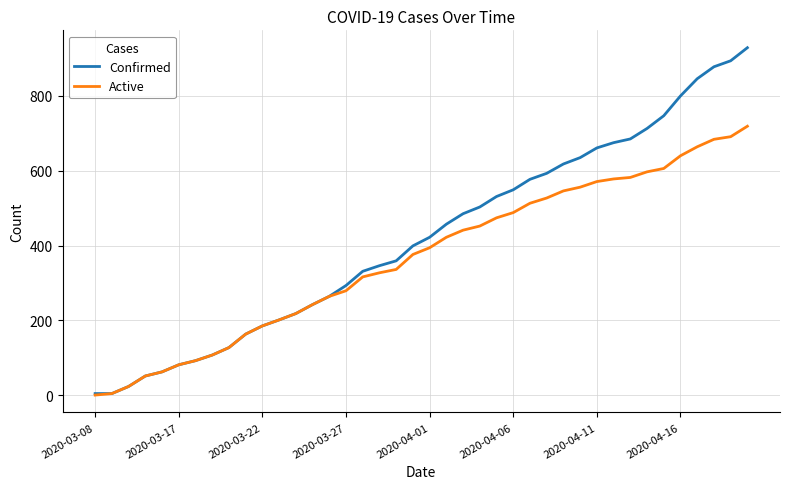

List the series in order of their peak value, lowest first.

Active, Confirmed